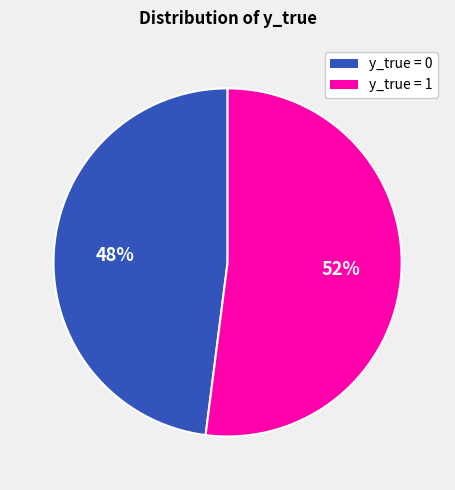

Is there a majority slice in this chart?

Yes